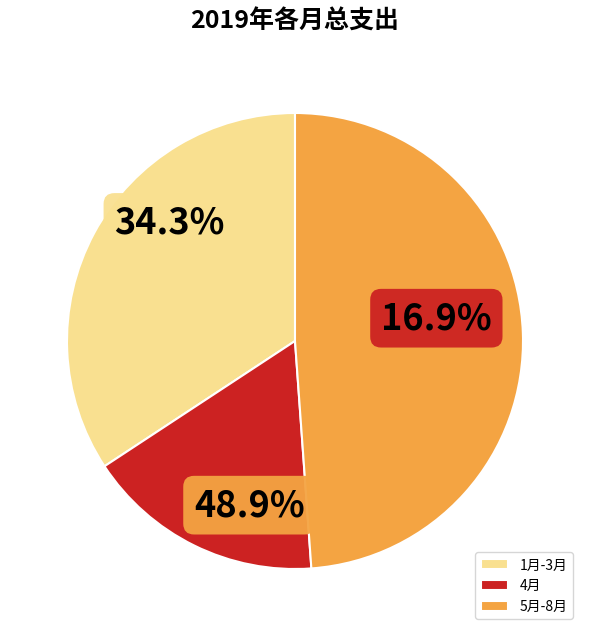

Does any single category account for the majority?

No